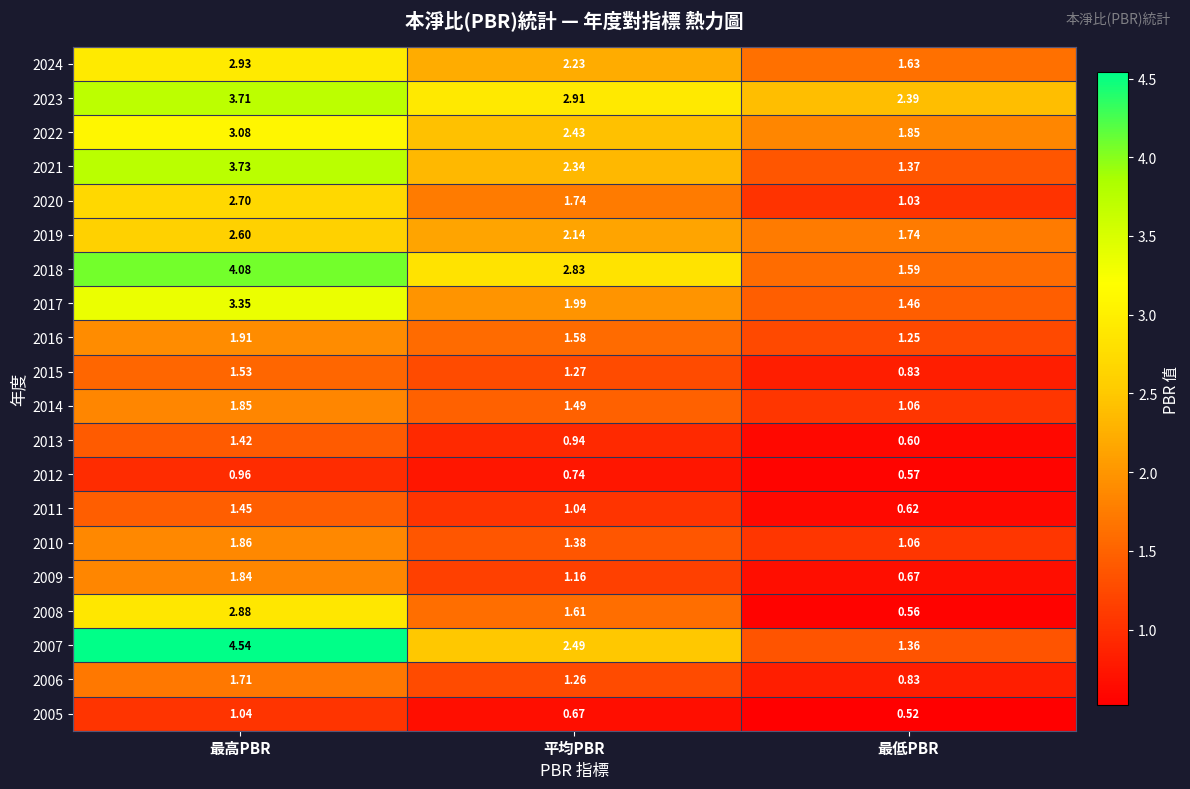

Which category has the highest value across all series?

最高PBR